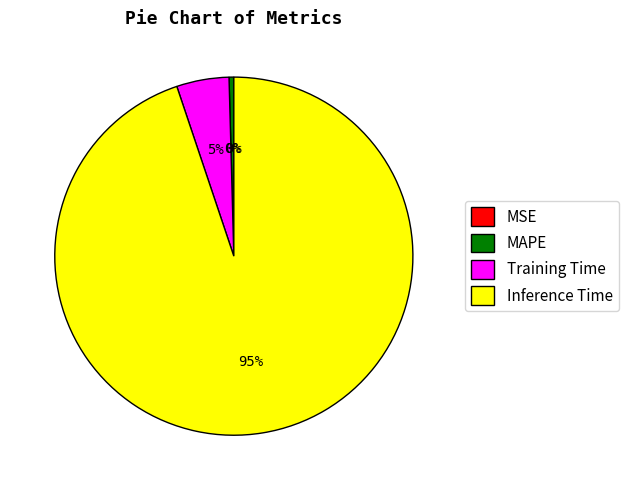

True or false: Inference Time accounts for 99% of the total.

False